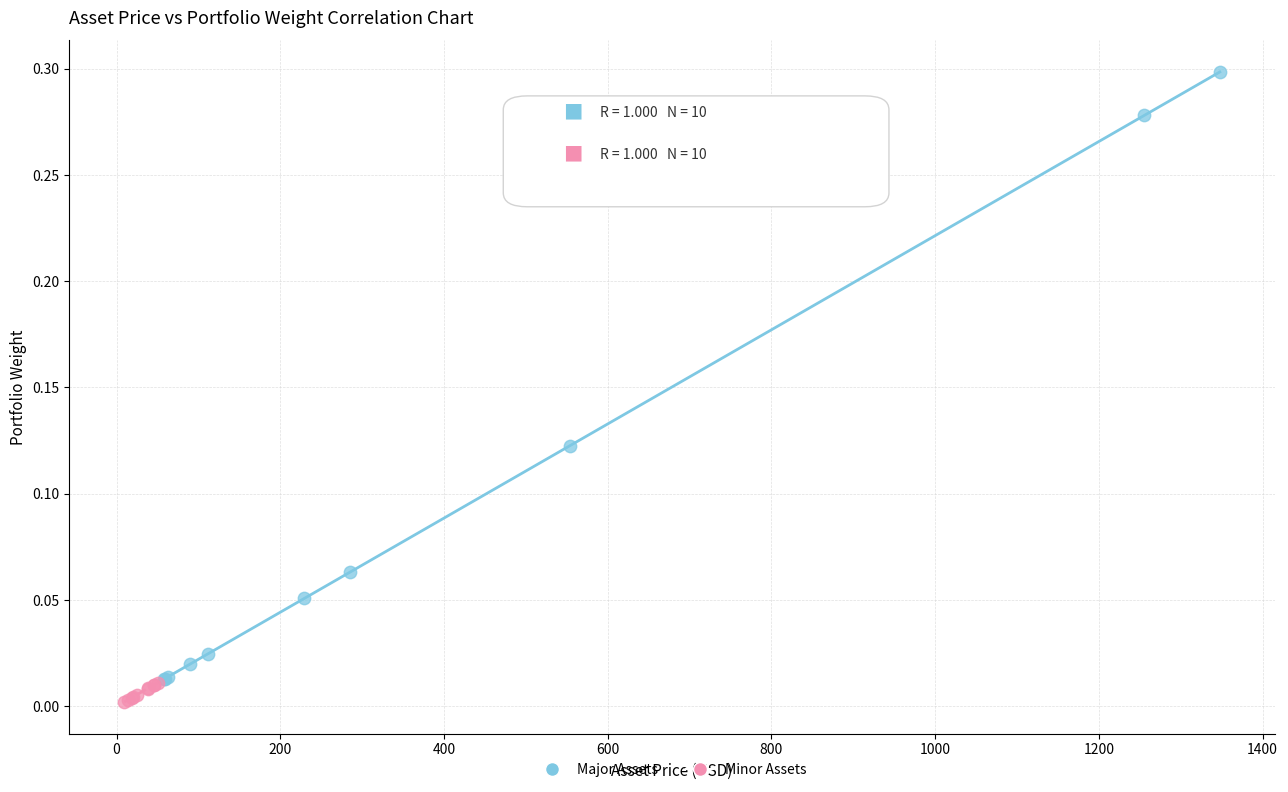

Which series has the largest Y range (max minus min)?

Major Assets